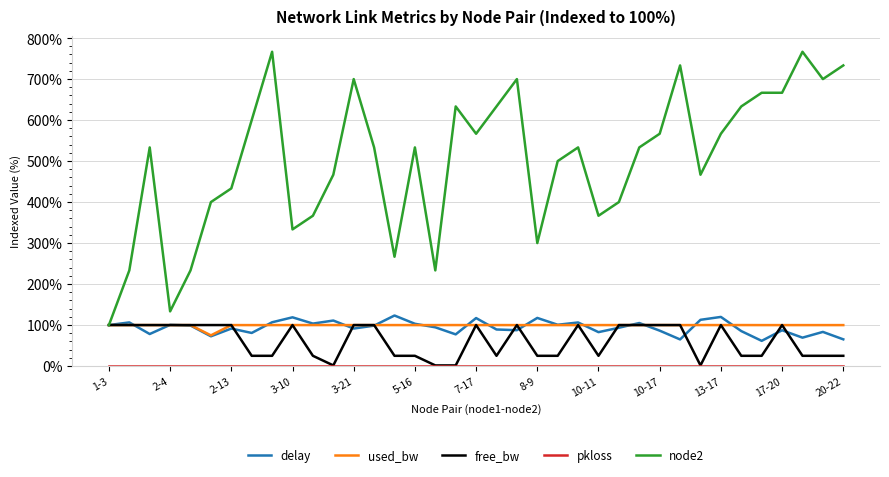

Which series has the largest range (max minus min)?

node2